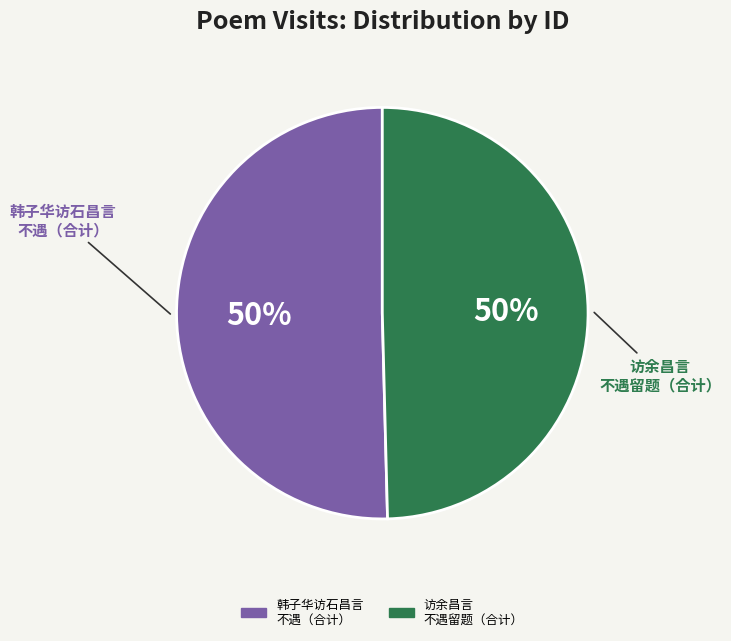

To the nearest percent, what is the average slice percentage?

50%